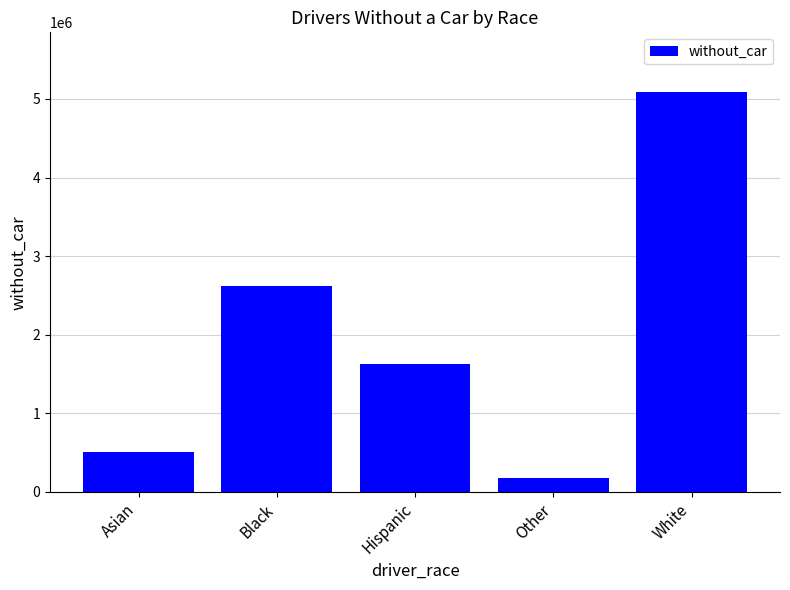

What is the label of the 3rd bar from the left?

Hispanic